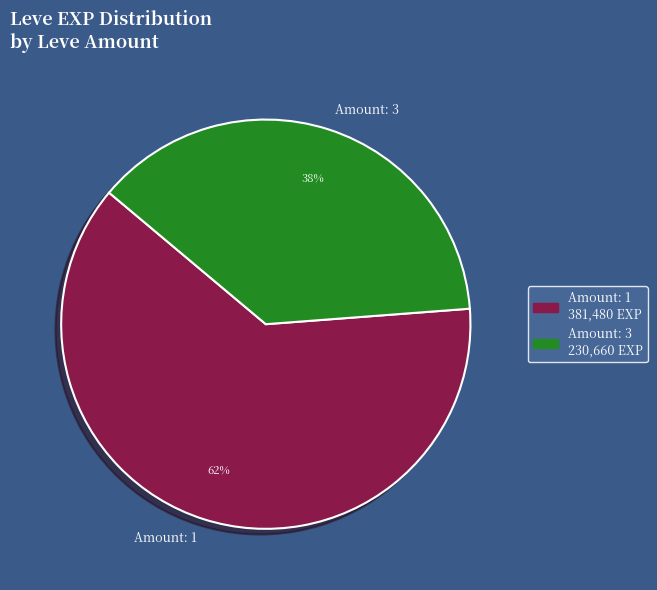

True or false: Amount: 3 accounts for 38% of the total.

True